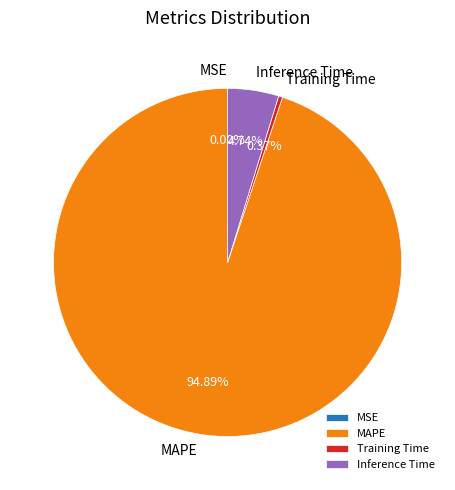

What is the largest slice in the pie chart?

MAPE